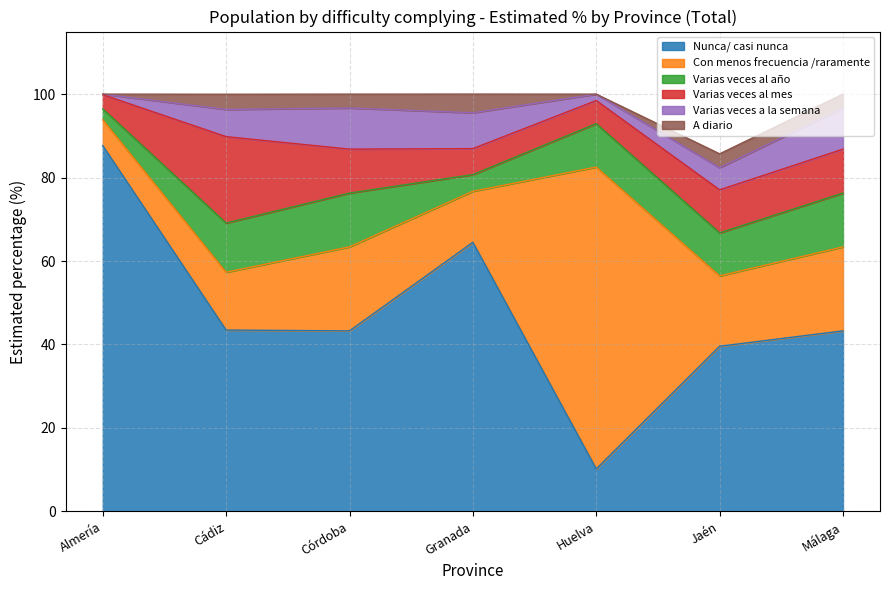

What is the label of the 7th point from the right?

Almería